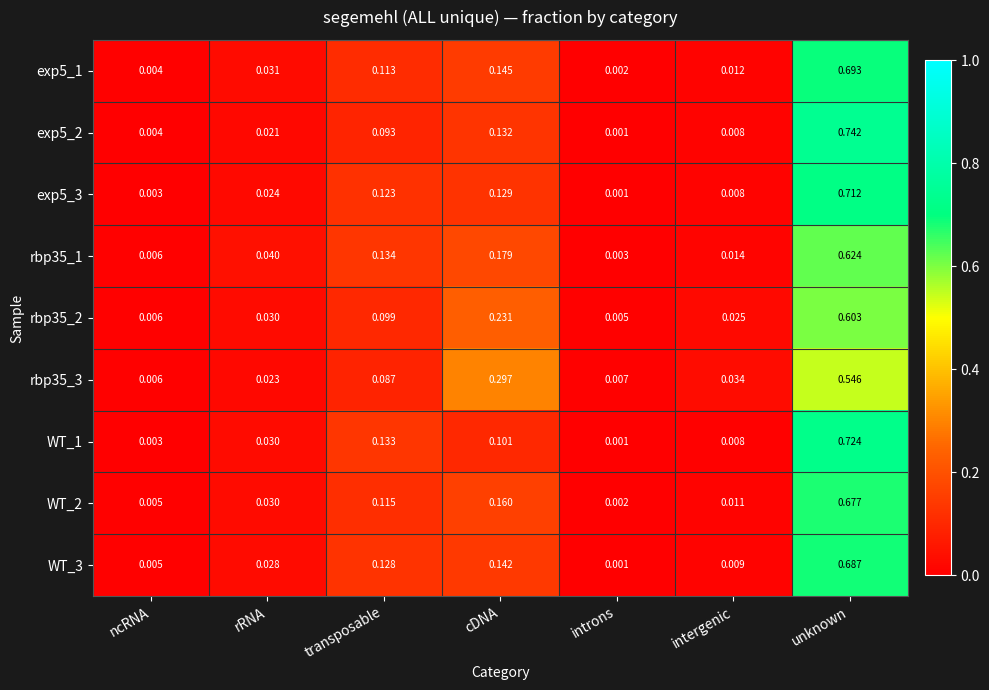

How many distinct data groups are displayed?

9